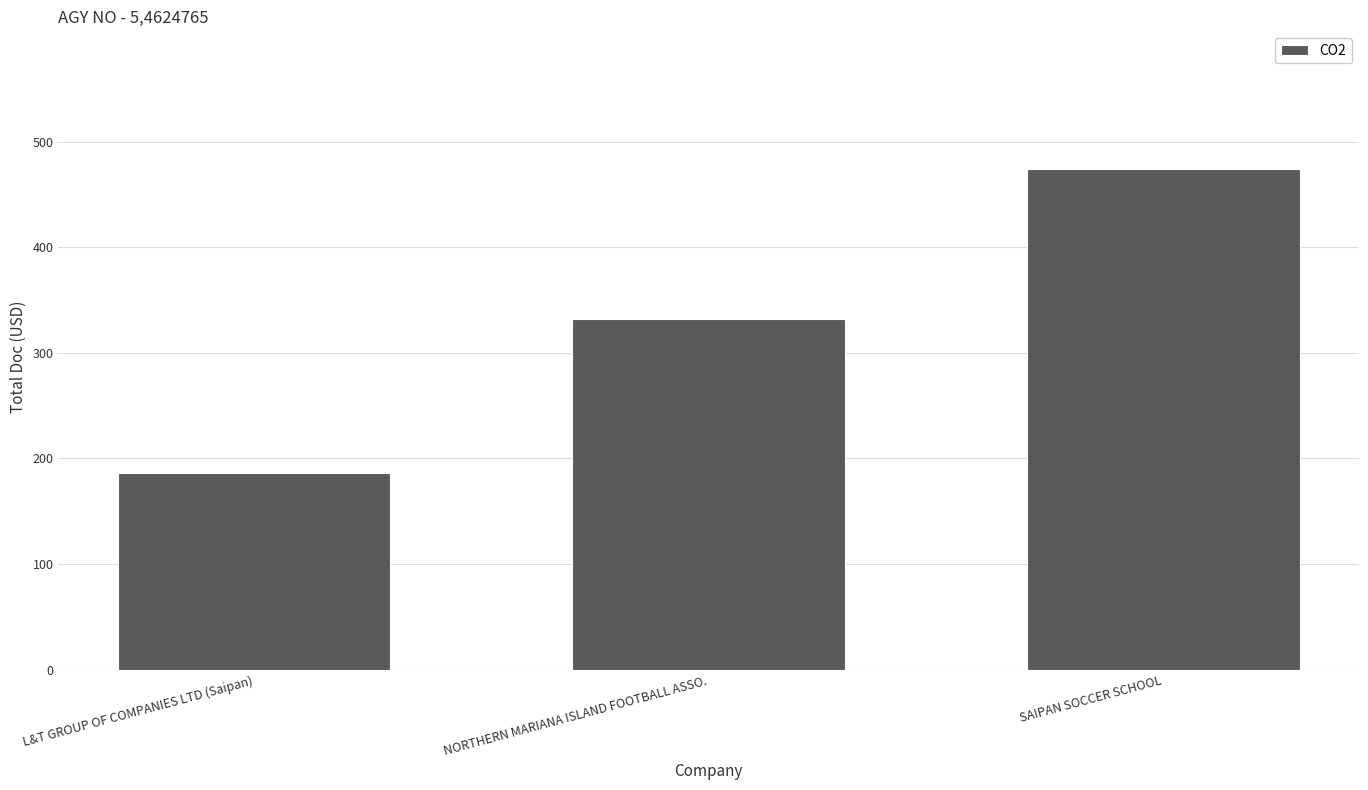

Reading left to right, transcribe all the data shown in this chart.

186	332	474